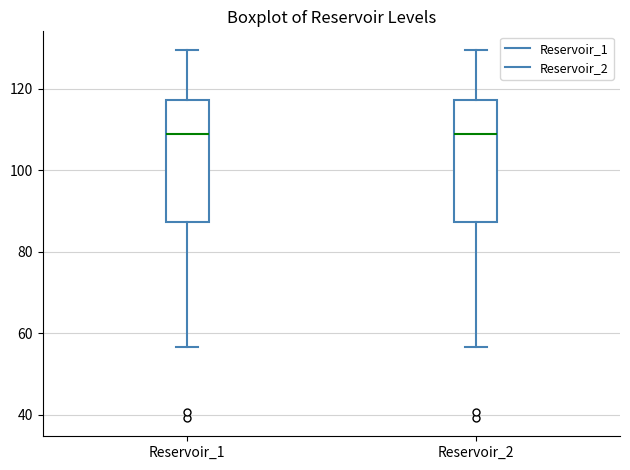

Reading left to right, read every box against the y-axis: the position of its median line, the range the box covers, and the ends of its whiskers. The values are not printed on the chart, so give them approximately, as read against the axis.

Reservoir_1: median 108, box 88 to 118, whiskers 56 to 130
Reservoir_2: median 108, box 88 to 118, whiskers 56 to 130